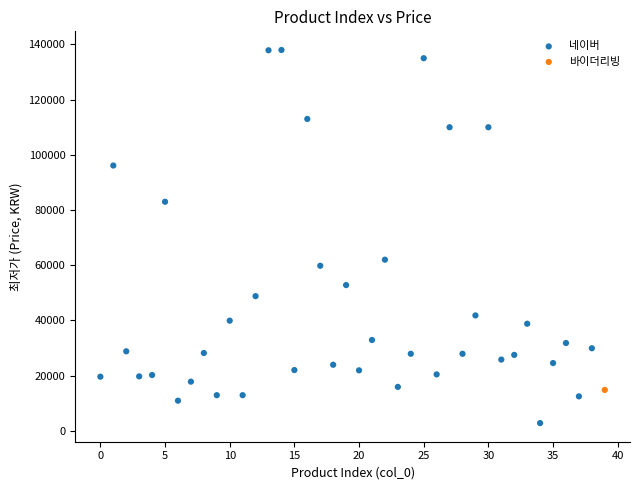

What are all the series names shown in the legend?

네이버, 바이더리빙